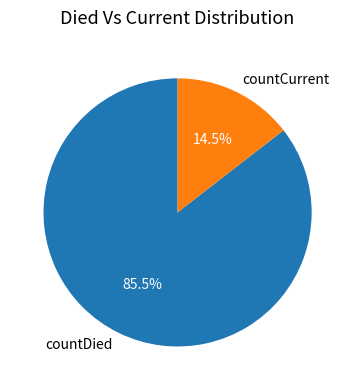

What is the largest slice in the pie chart?

countDied